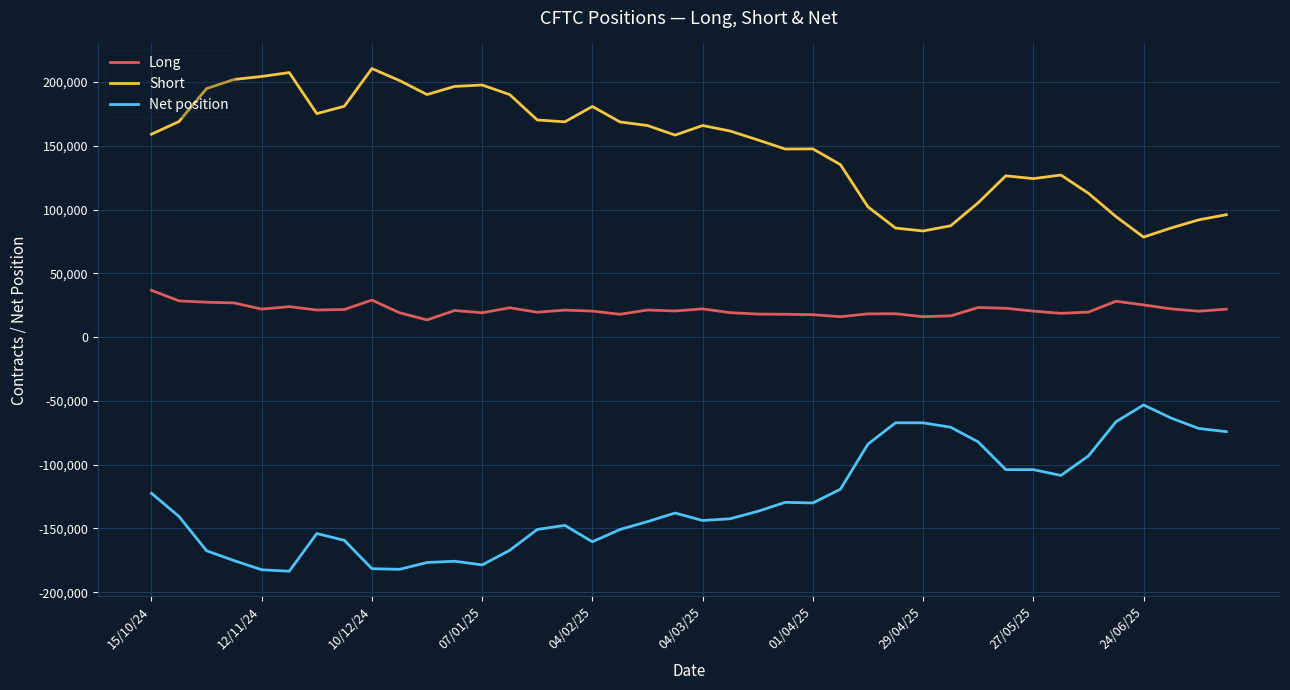

At how many categories does at least one series exceed 172824?

13